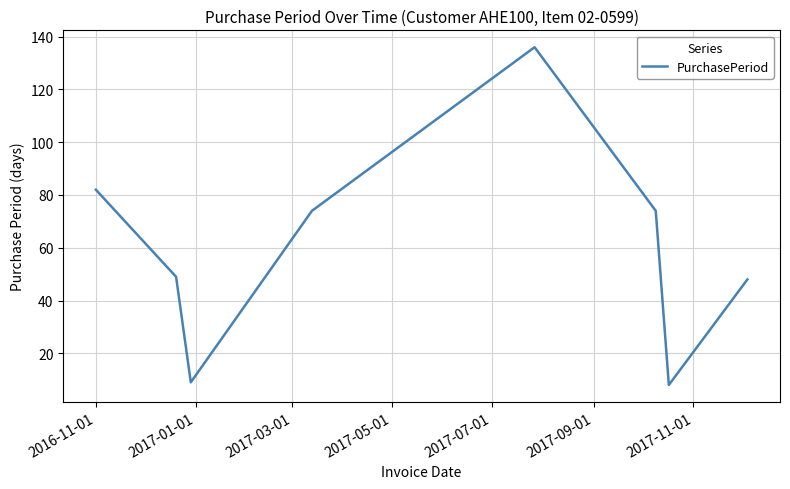

How many lines are shown in the chart?

1